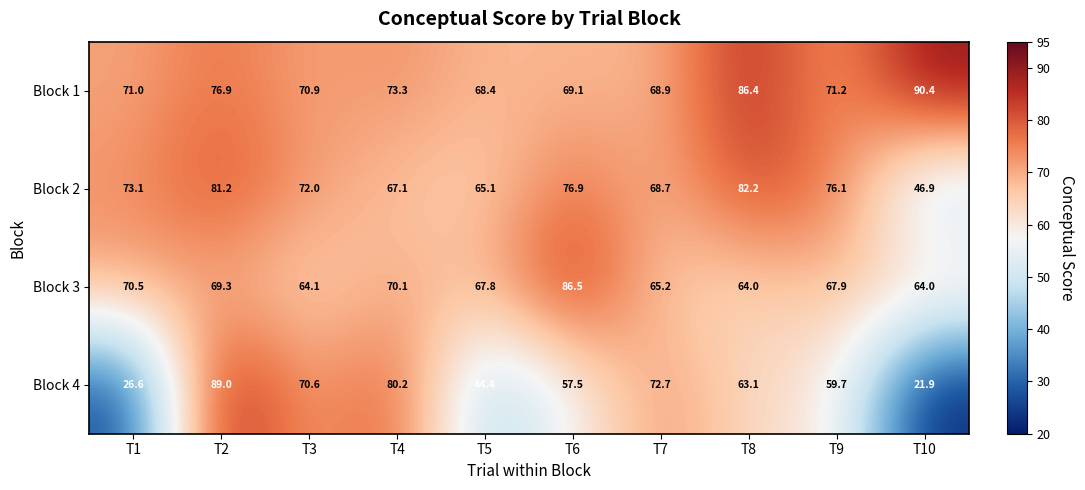

What is the smallest value displayed?

21.9